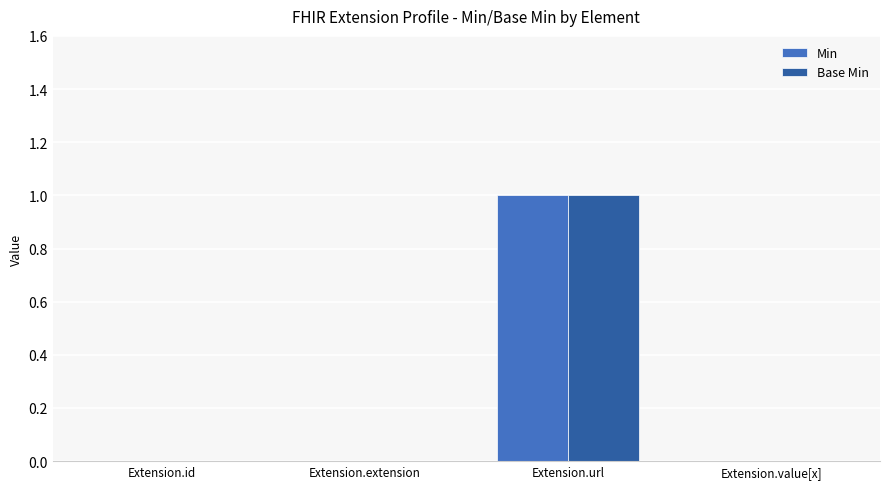

True or false: Min has a value of 0 at Extension.value[x].

True